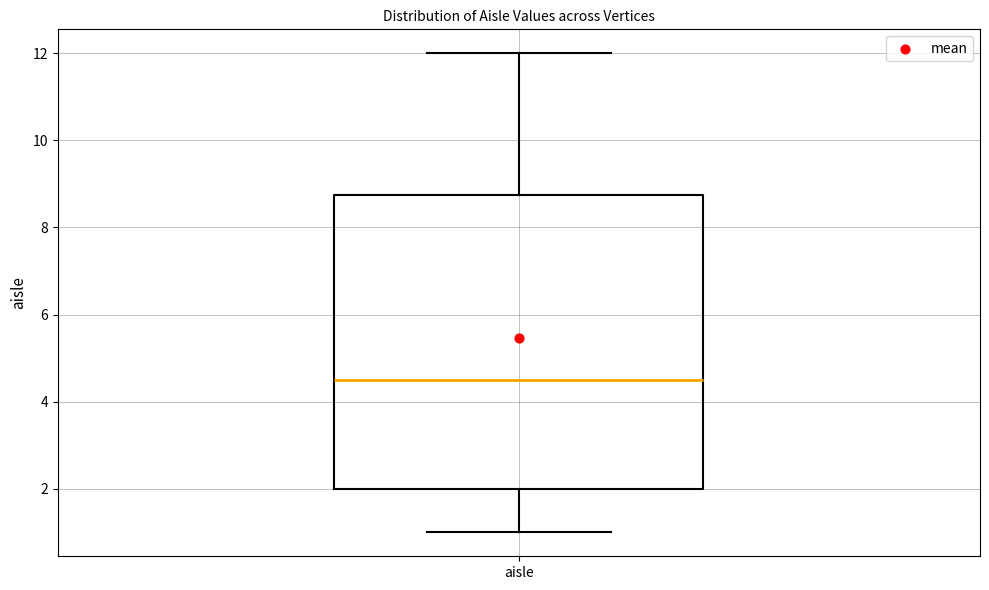

Transcribe this box plot: give where the median line is, the range the box spans, and where the two whiskers end, as read against the y-axis. The values are not printed on the chart, so give them approximately, as read against the axis.

median 4.6, box 2.0 to 8.8, whiskers 1.0 to 12.0